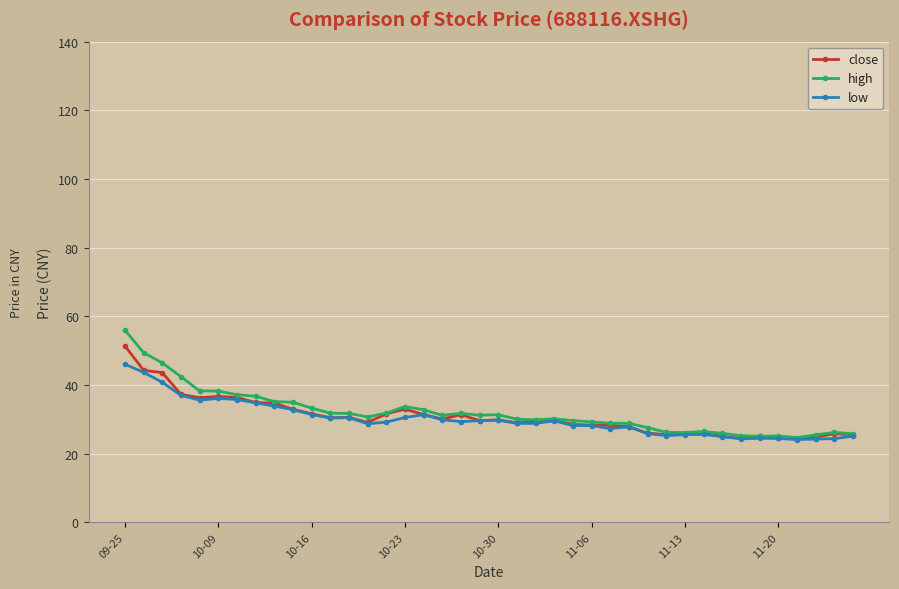

What is the lowest value of the low series?

24.1